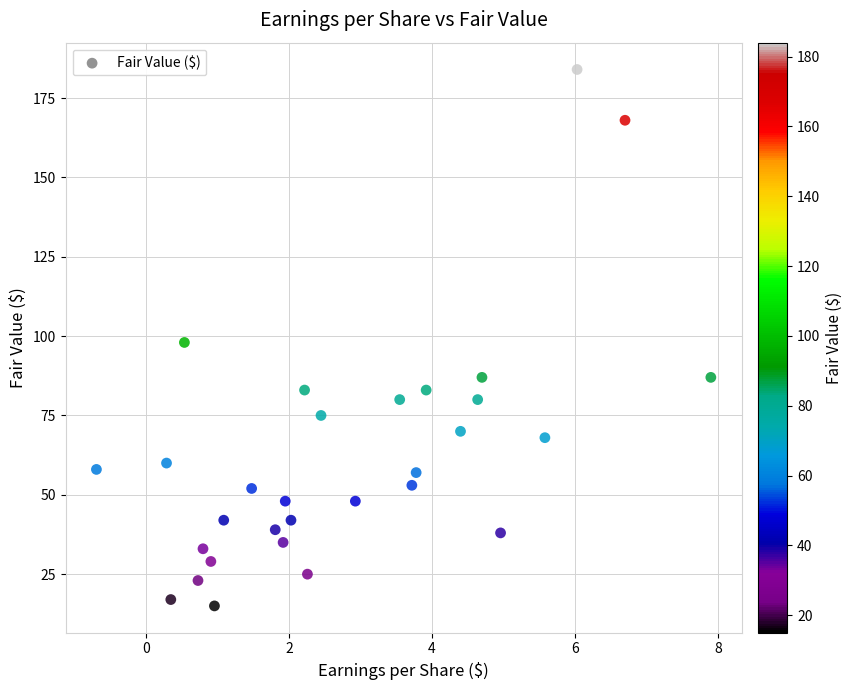

What is the range of Y values (max minus min)?

169